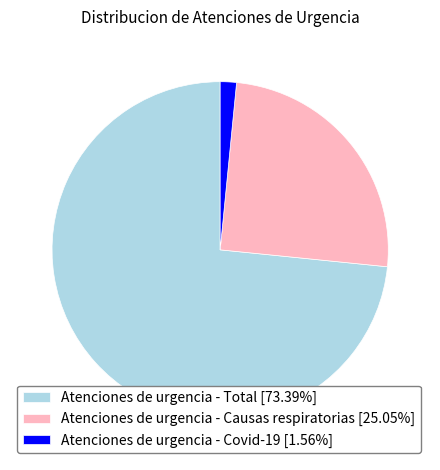

Approximately how many times larger is the value at Atenciones de urgencia - Causas respiratorias [25.05%] compared to Atenciones de urgencia - Covid-19 [1.56%]?

16.1